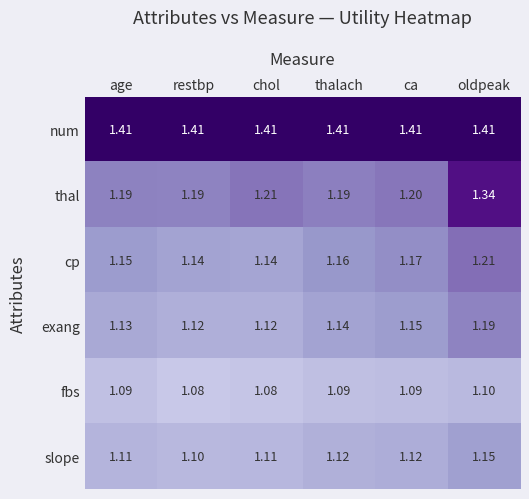

At which category is the sum across all series the highest?

oldpeak